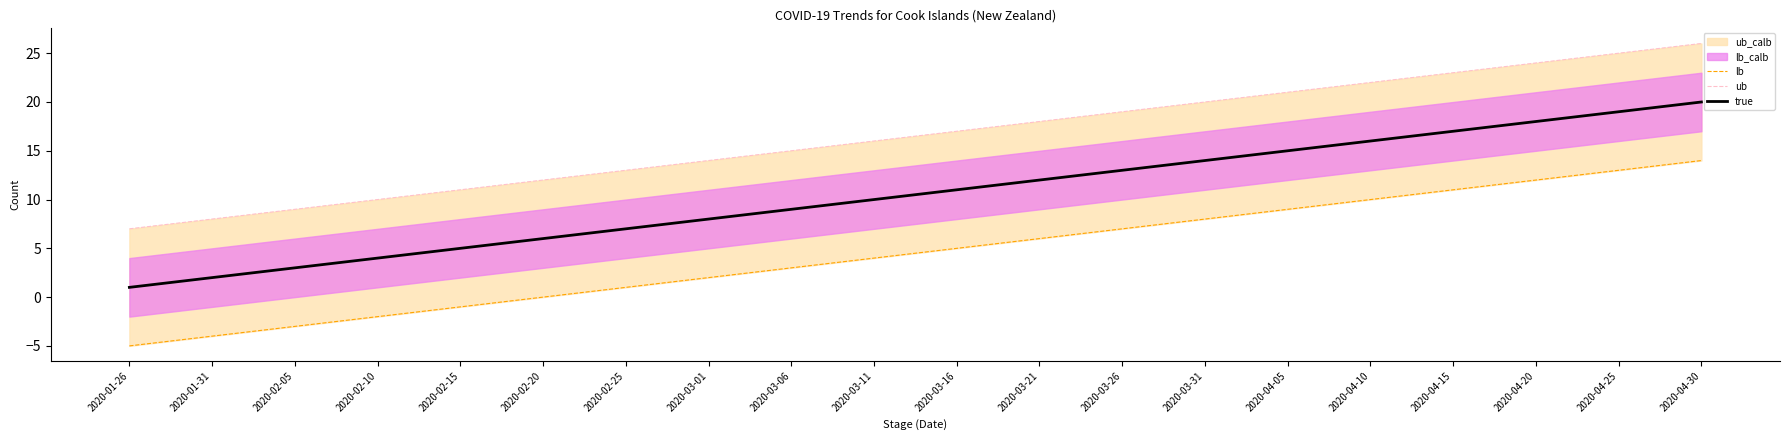

Reading left to right, extract all data points from this chart.

lb: 2020-01-26=-5	2020-01-31=-4	2020-02-05=-3	2020-02-10=-2	2020-02-15=-1	2020-02-20=0	2020-02-25=1	2020-03-01=2	2020-03-06=3	2020-03-11=4	2020-03-16=5	2020-03-21=6	2020-03-26=7	2020-03-31=8	2020-04-05=9	2020-04-10=10	2020-04-15=11	2020-04-20=12	2020-04-25=13	2020-04-30=14
ub: 2020-01-26=7	2020-01-31=8	2020-02-05=9	2020-02-10=10	2020-02-15=11	2020-02-20=12	2020-02-25=13	2020-03-01=14	2020-03-06=15	2020-03-11=16	2020-03-16=17	2020-03-21=18	2020-03-26=19	2020-03-31=20	2020-04-05=21	2020-04-10=22	2020-04-15=23	2020-04-20=24	2020-04-25=25	2020-04-30=26
true: 2020-01-26=1	2020-01-31=2	2020-02-05=3	2020-02-10=4	2020-02-15=5	2020-02-20=6	2020-02-25=7	2020-03-01=8	2020-03-06=9	2020-03-11=10	2020-03-16=11	2020-03-21=12	2020-03-26=13	2020-03-31=14	2020-04-05=15	2020-04-10=16	2020-04-15=17	2020-04-20=18	2020-04-25=19	2020-04-30=20